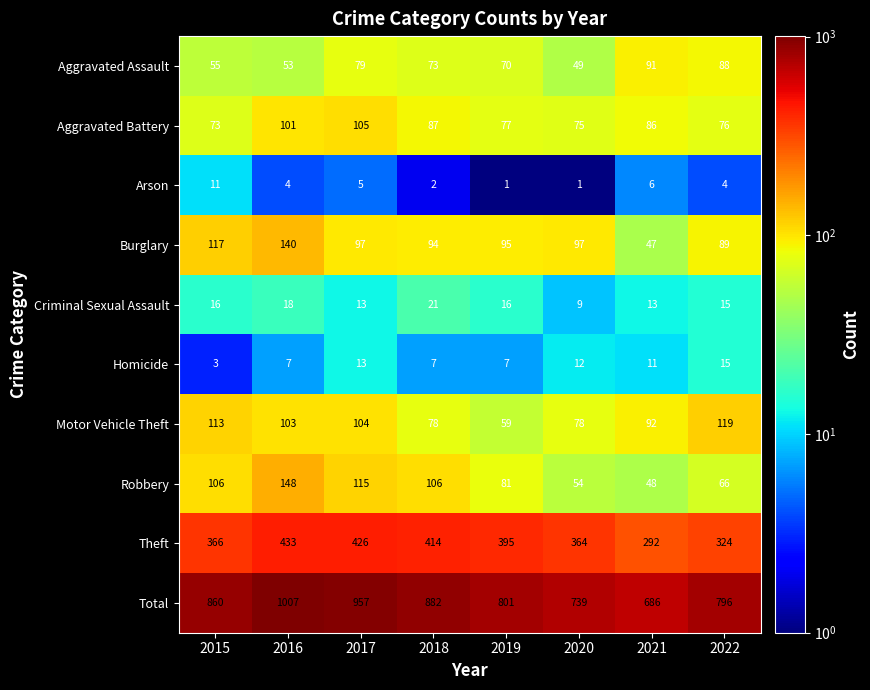

Rank the series by their maximum value, from highest to lowest.

Total, Theft, Robbery, Burglary, Motor Vehicle Theft, Aggravated Battery, Aggravated Assault, Criminal Sexual Assault, Homicide, Arson